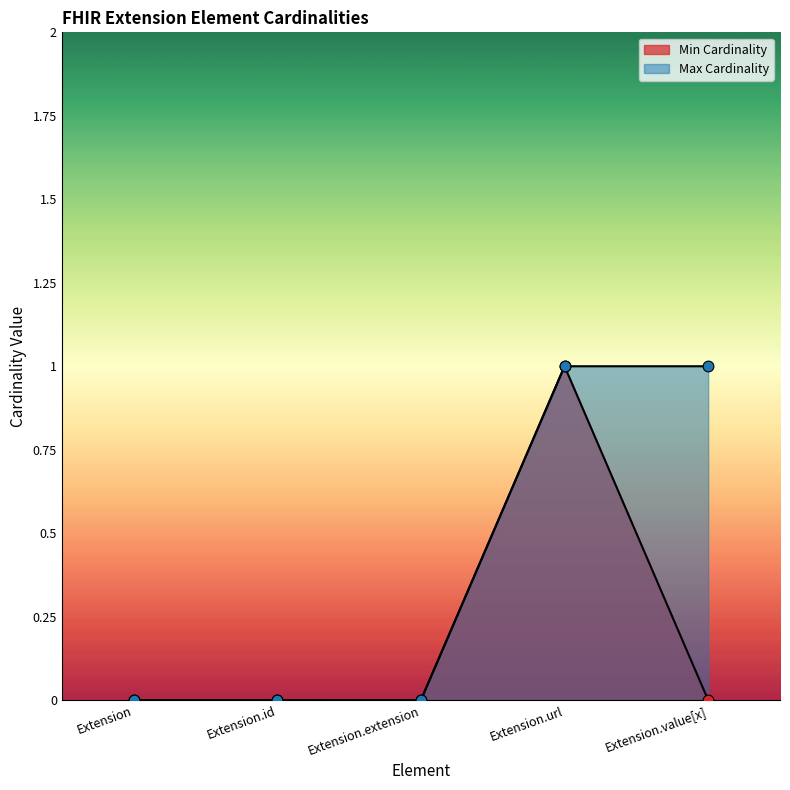

Is the value of Max Cardinality at Extension.id greater than the value of Min Cardinality at Extension.url?

No